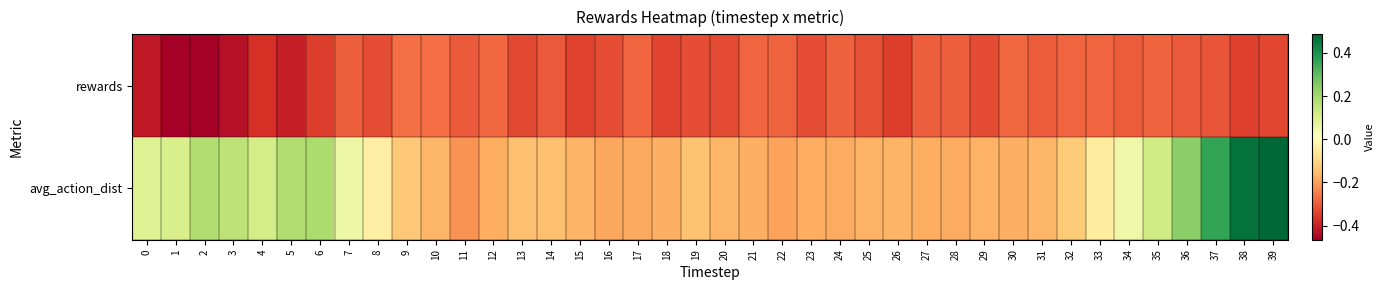

Which category has the highest value across all series?

39